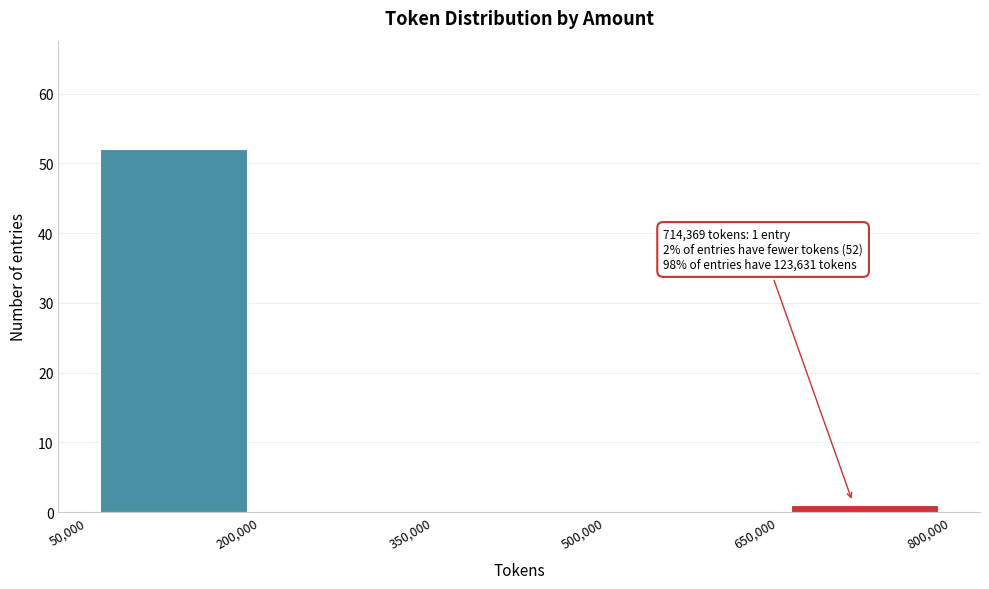

Over which range of the x-axis is the bar tallest?

50,000 to 200,000